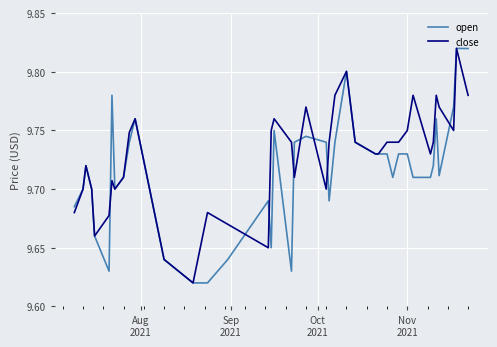

How many lines are shown in the chart?

2